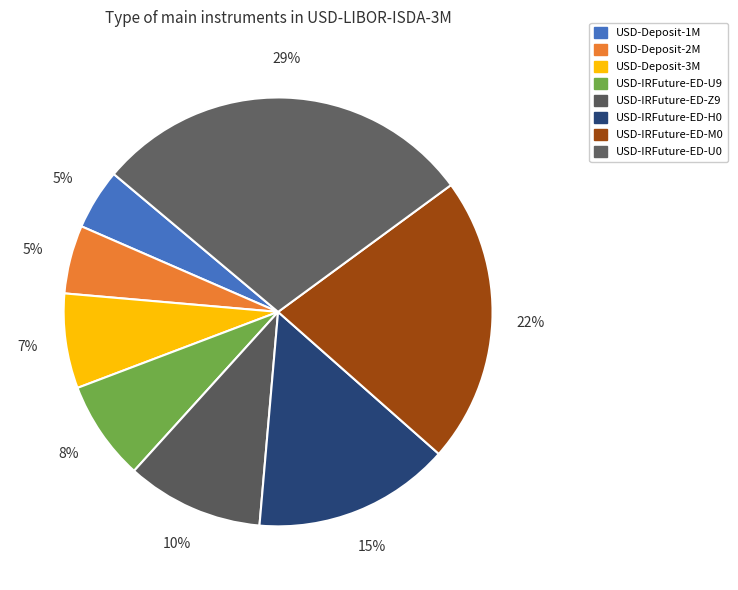

What is the smallest slice in the pie chart?

USD-Deposit-1M